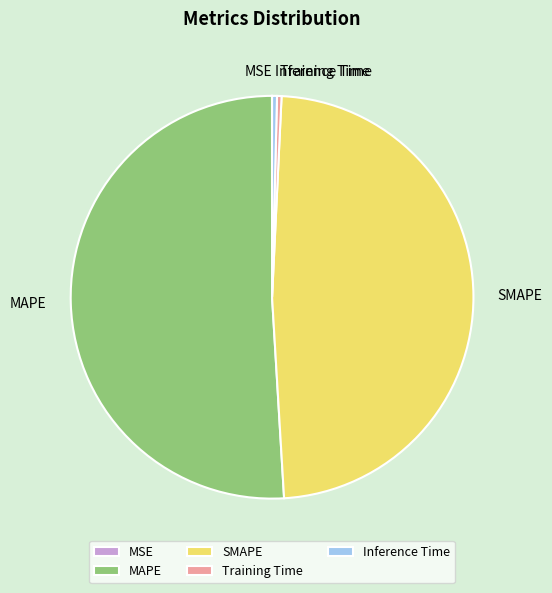

Combined, do SMAPE and Training Time account for over 50%?

No